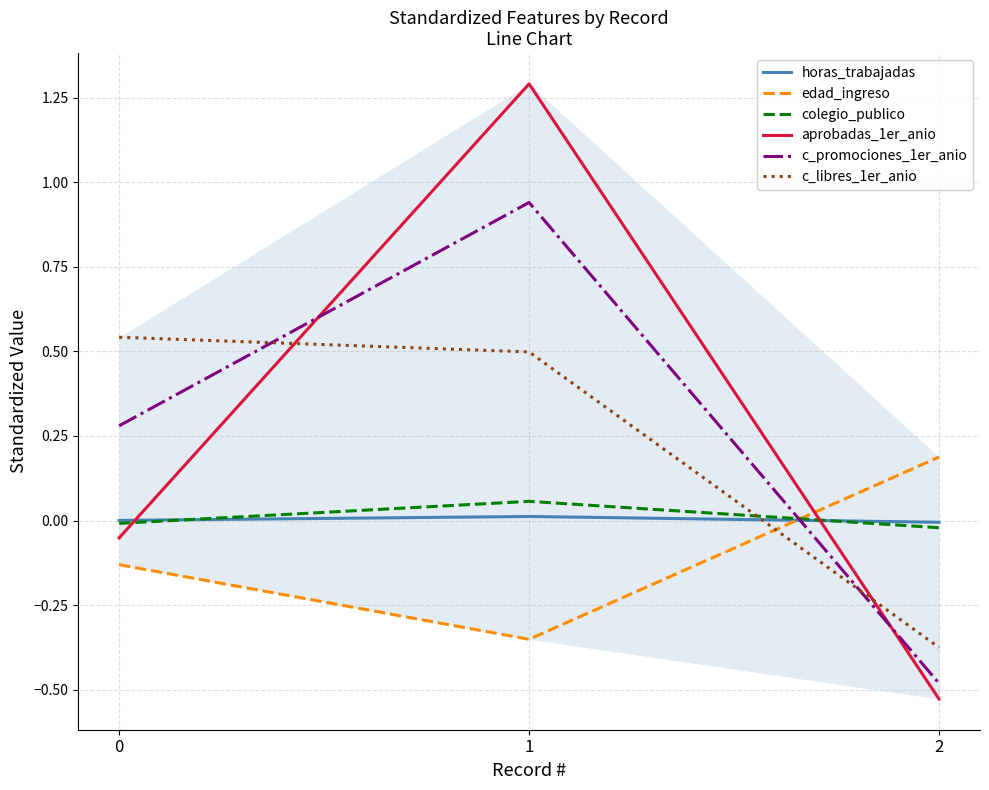

What is the value of the c_libres_1er_anio point at the 1st from the left?

0.5